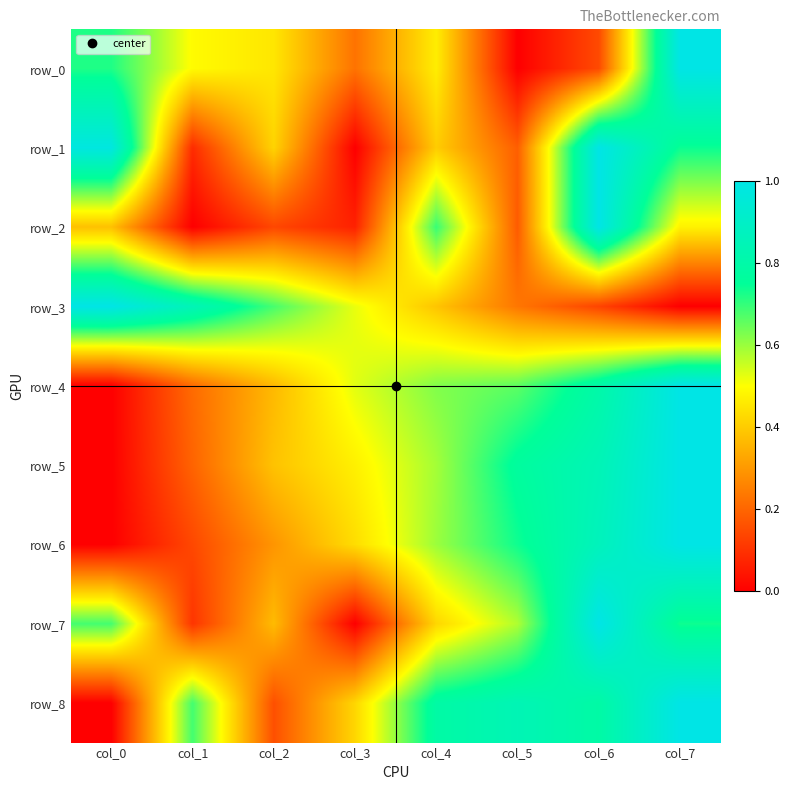

Reading left to right, extract all data points from this chart.

row_0: 0.7	0.5	0.5	0.2	0.5	0.0	0.1	1.0
row_1: 1.0	0.1	0.4	0.0	0.4	0.2	1.0	0.7
row_2: 0.4	0.0	0.1	0.1	0.7	0.2	1.0	0.5
row_3: 1.0	0.8	0.7	0.5	0.4	0.2	0.1	0.0
row_4: 0.0	0.2	0.4	0.5	0.6	0.7	0.8	1.0
row_5: 0.0	0.2	0.4	0.5	0.6	0.8	0.8	1.0
row_6: 0.0	0.1	0.3	0.4	0.6	0.7	0.9	1.0
row_7: 0.7	0.1	0.4	0.0	0.4	0.6	1.0	0.7
row_8: 0.0	0.7	0.2	0.4	0.8	0.8	0.8	1.0